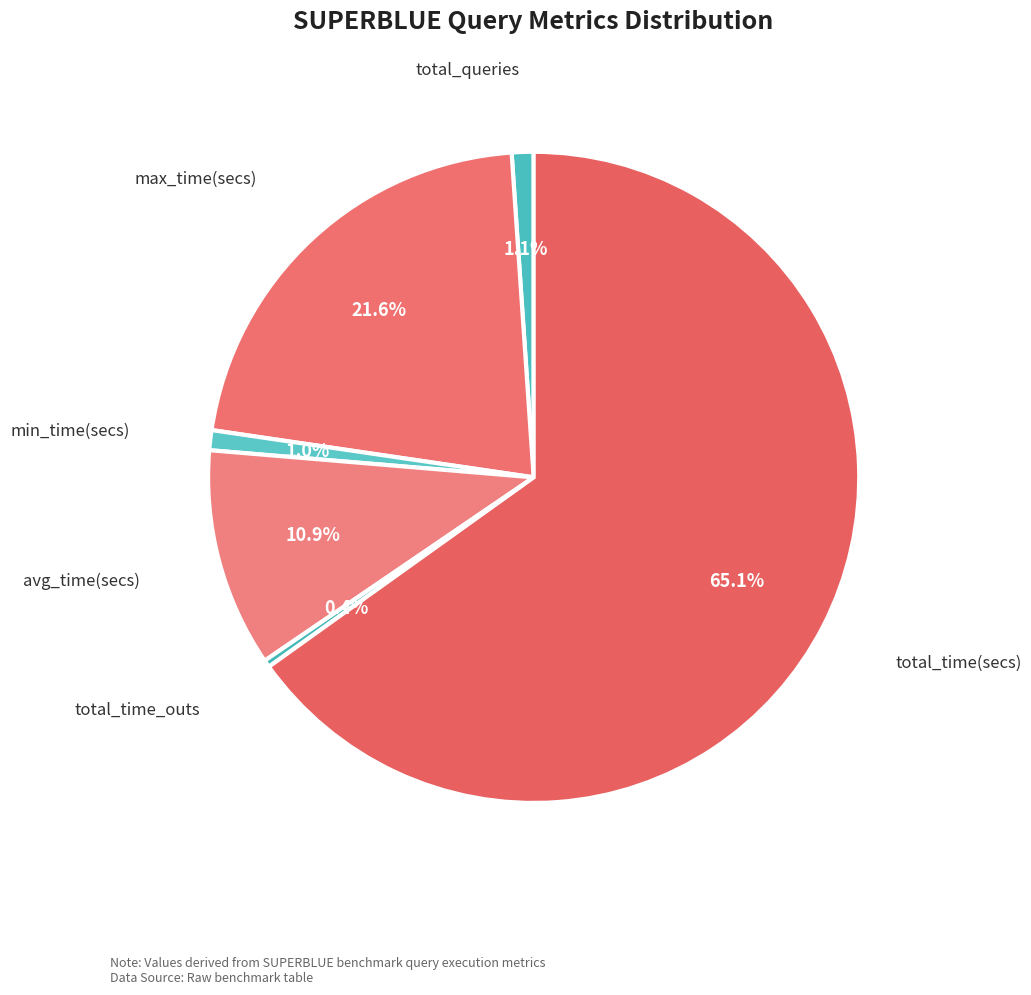

How many slices are in this pie chart?

6